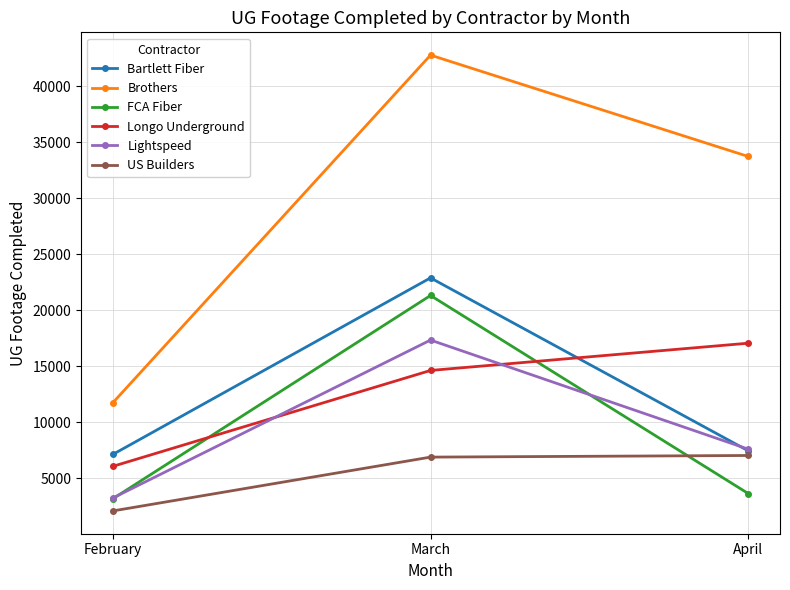

Which series has the largest total across all categories?

Brothers